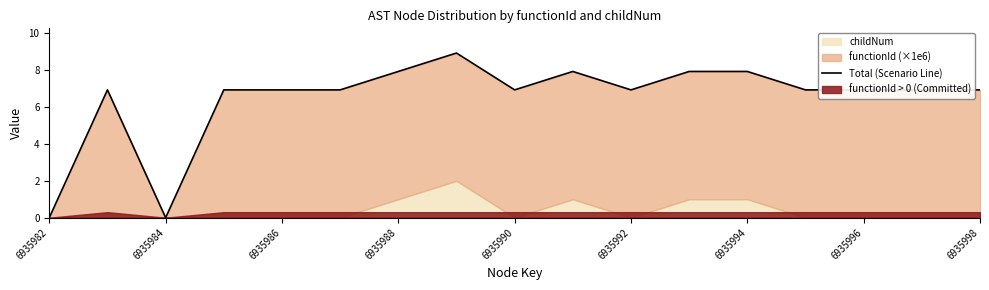

How many interior local valleys (lower than both neighbors) does the data have?

3